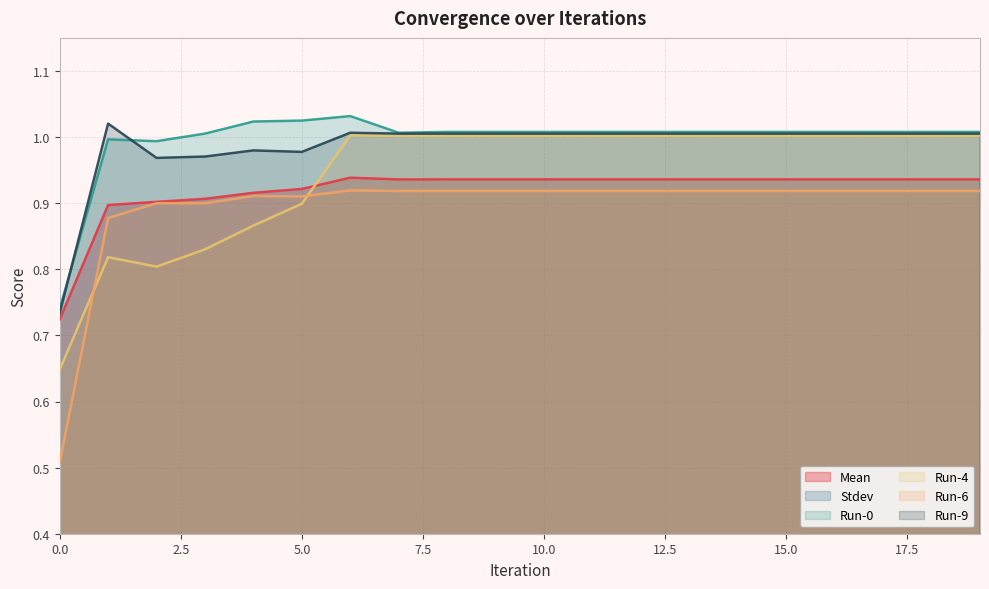

What is the sum of all Run-4 values?

18.9